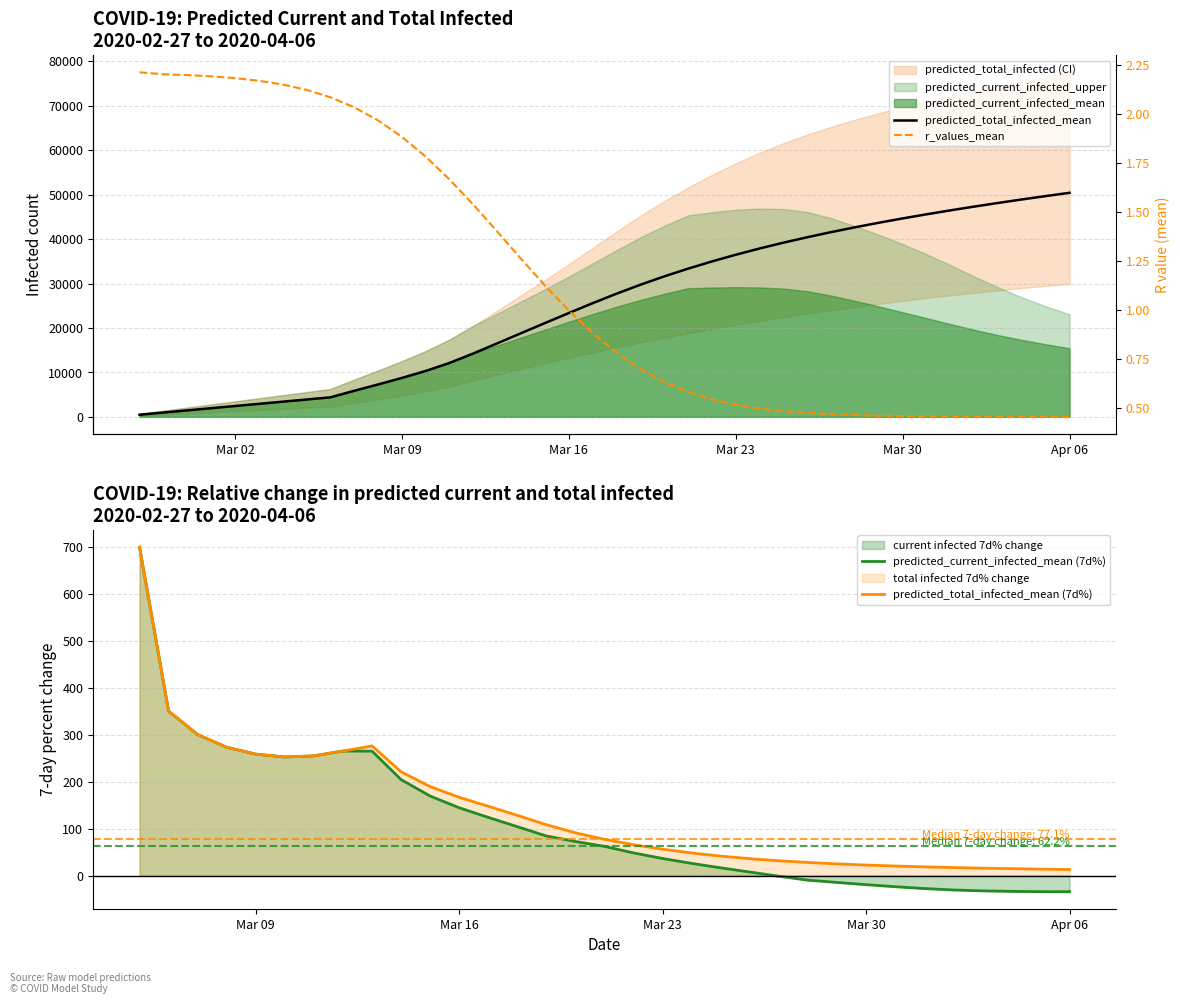

Which category has the lowest value across all series?

Apr 06